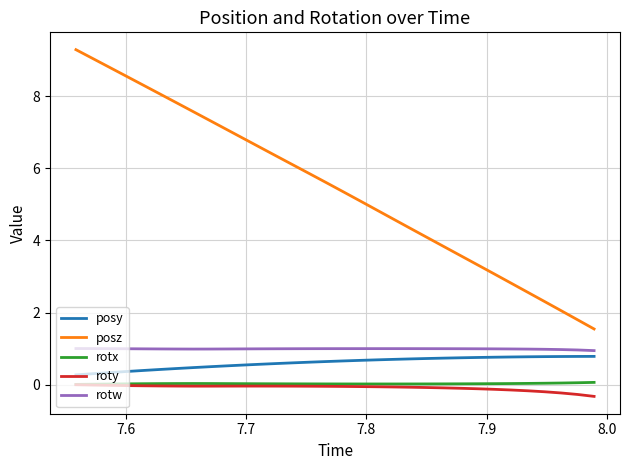

What is the smallest value displayed?

-0.3